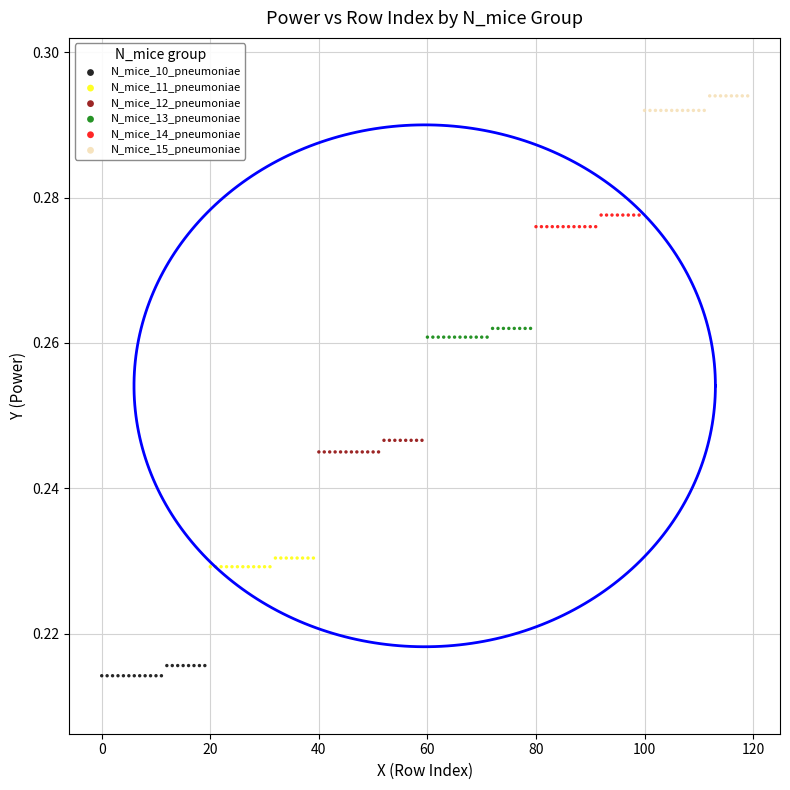

Which series has the largest Y range (max minus min)?

N_mice_15_pneumoniae